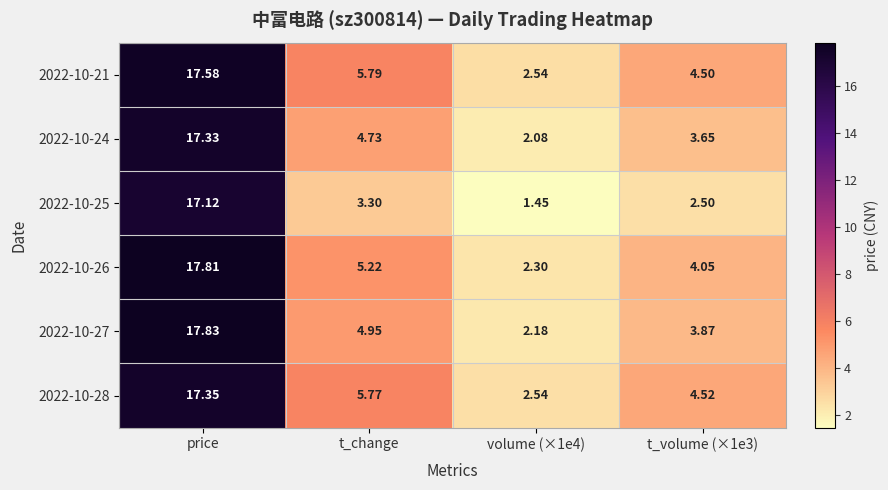

Is the value of 2022-10-21 at t_volume (×1e3) greater than the value of 2022-10-28 at t_volume (×1e3)?

No